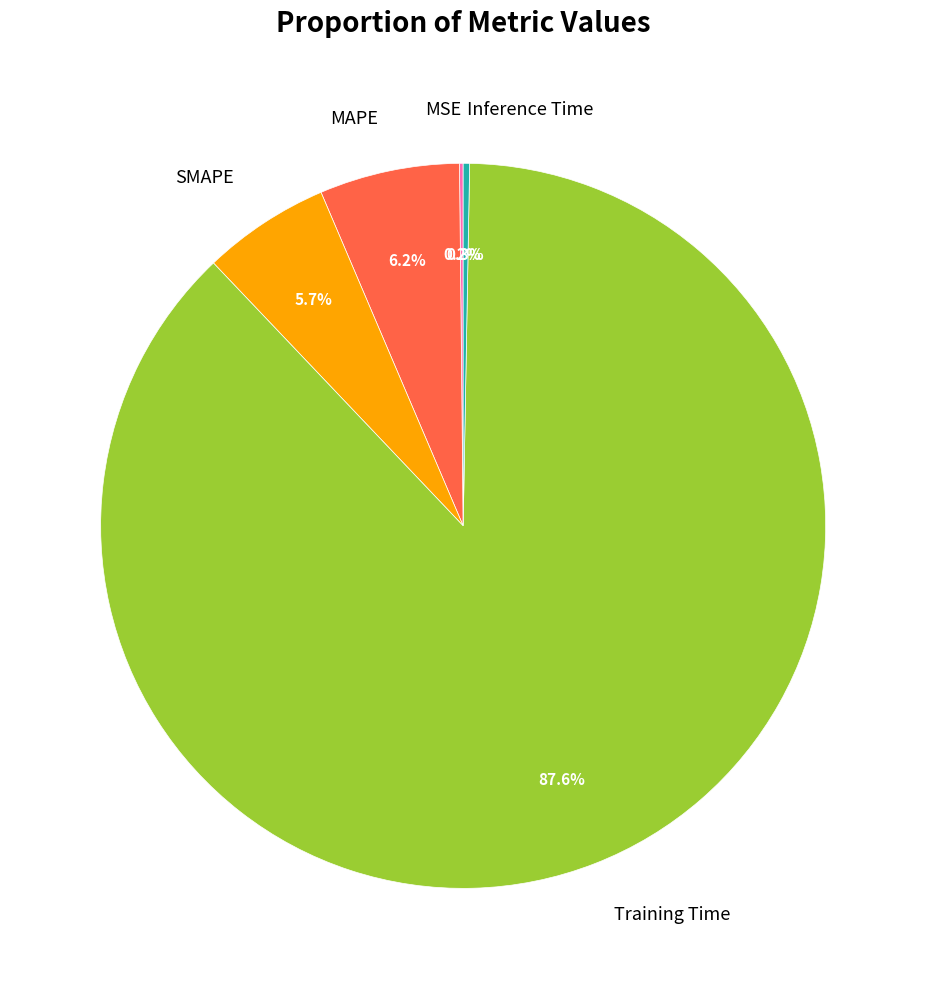

Which category accounts for the majority?

Training Time